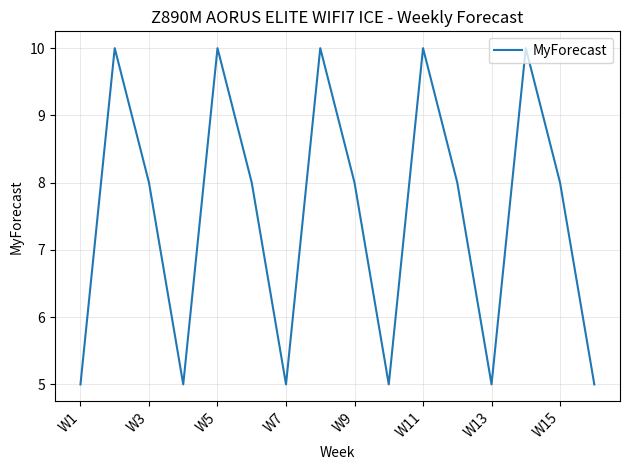

What is the smallest value displayed?

5